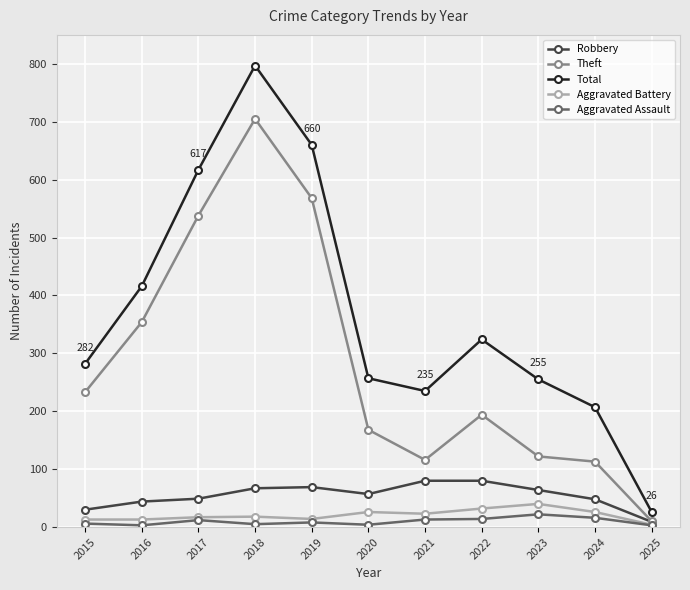

Which category has the highest value in the Total series?

2018